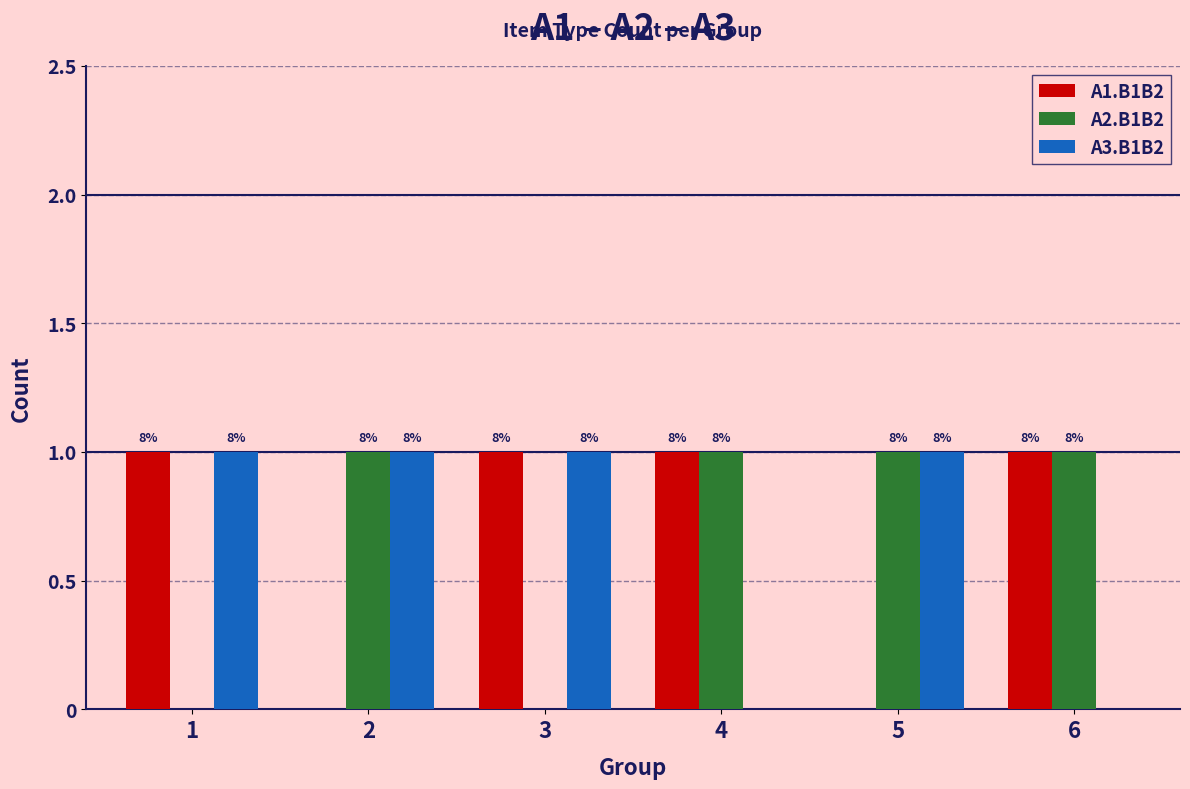

How many groups of bars are there?

6